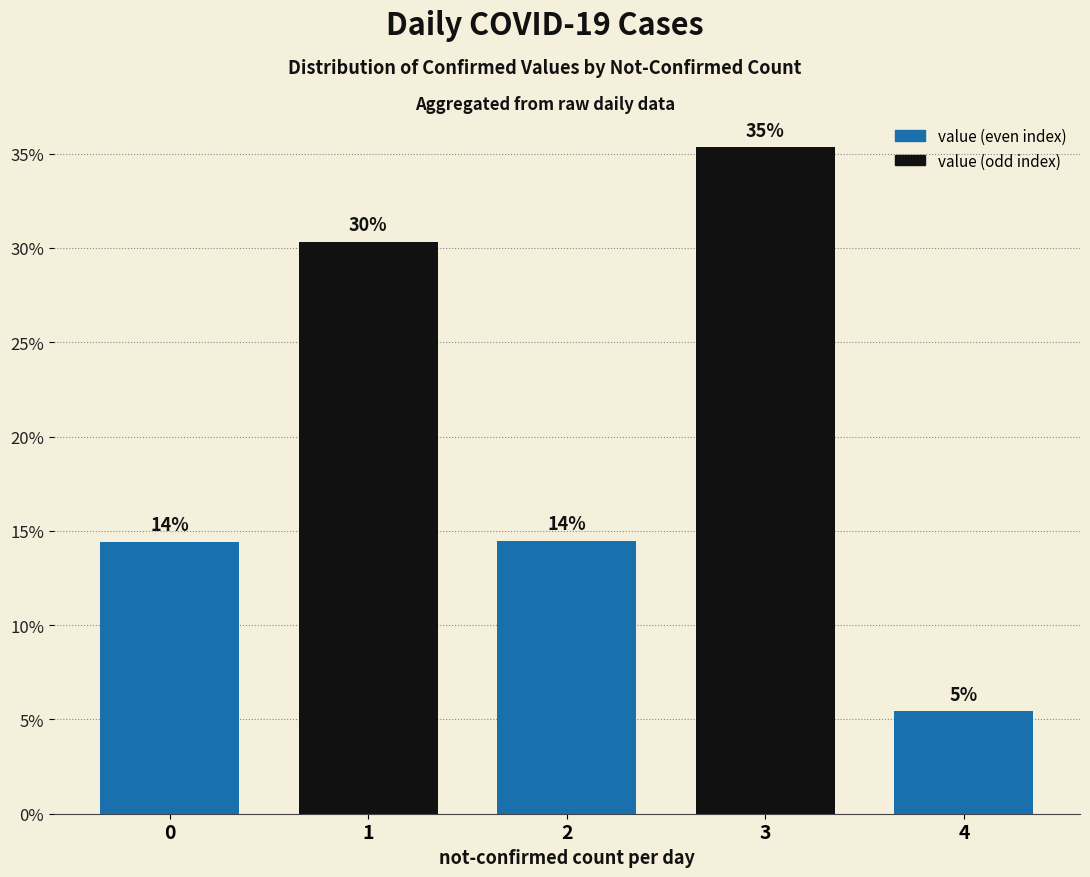

Reading left to right, extract all data points from this chart.

14.4	30.3	14.5	35.3	5.4